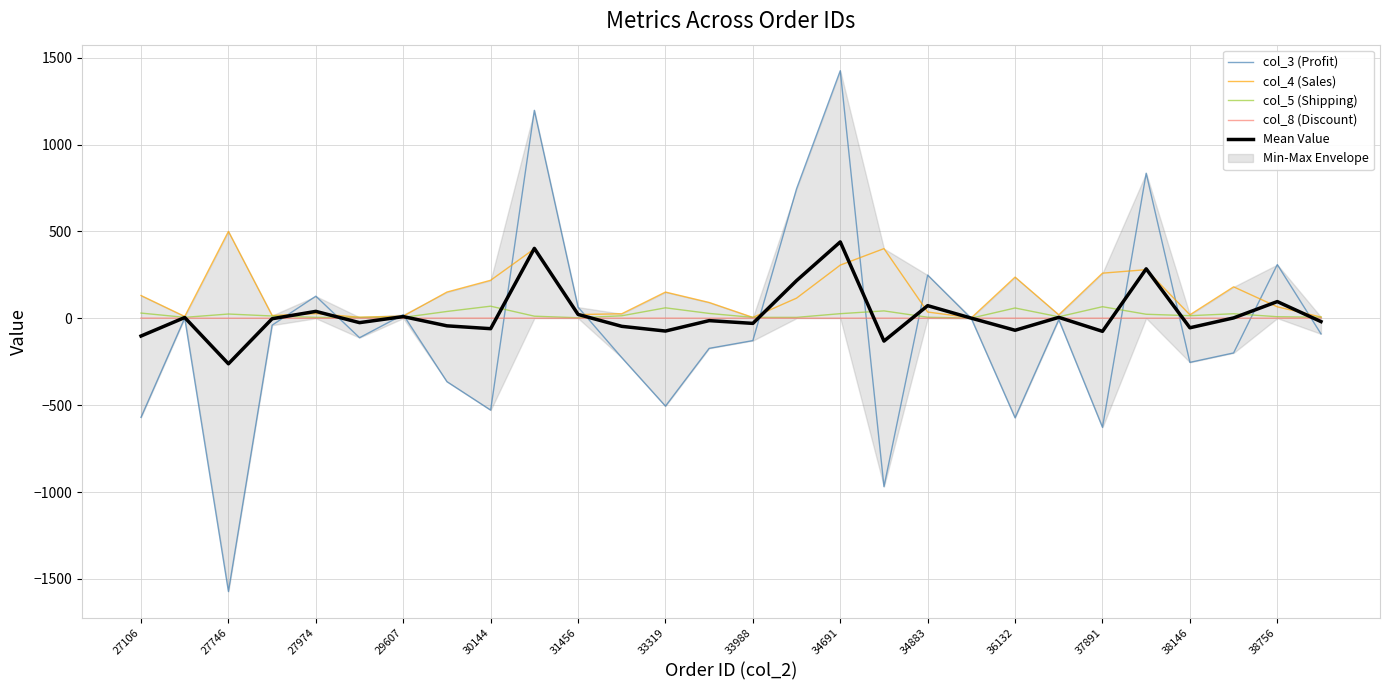

True or false: Mean Value has a value of -87.2 at 27974.

False